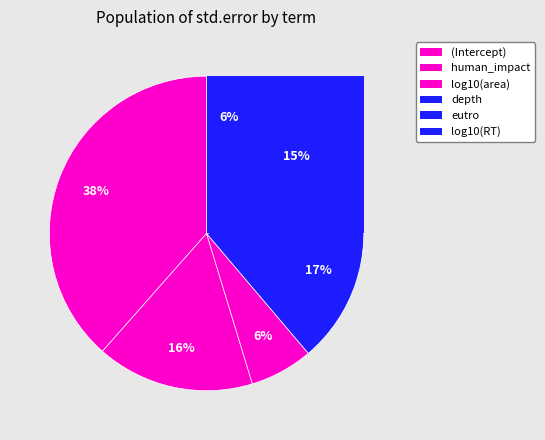

What is the largest slice in the pie chart?

(Intercept)